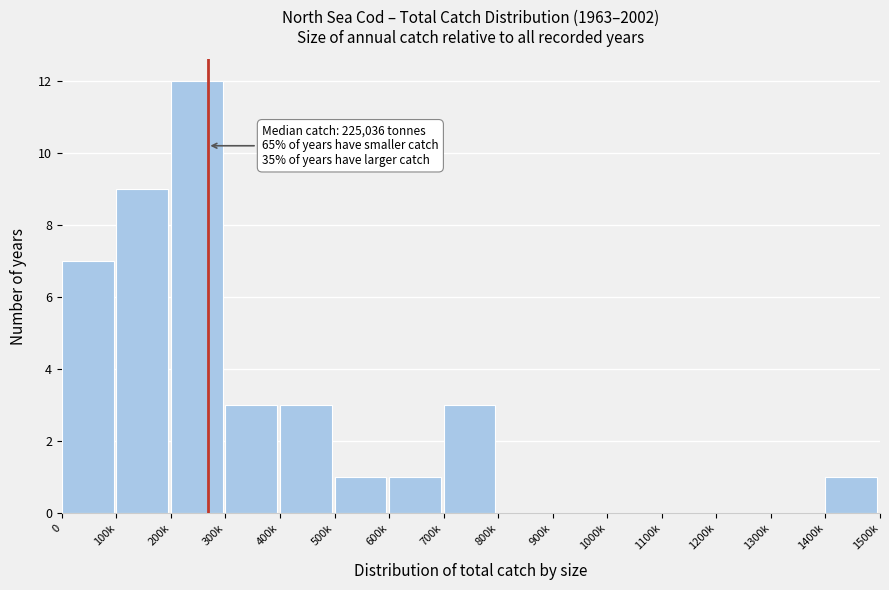

Reading left to right, list all the values displayed in this chart.

0=7	100k=9	200k=12	300k=3	400k=3	500k=1	600k=1	700k=3	800k=0	900k=0	1000k=0	1100k=0	1200k=0	1300k=0	1400k=1